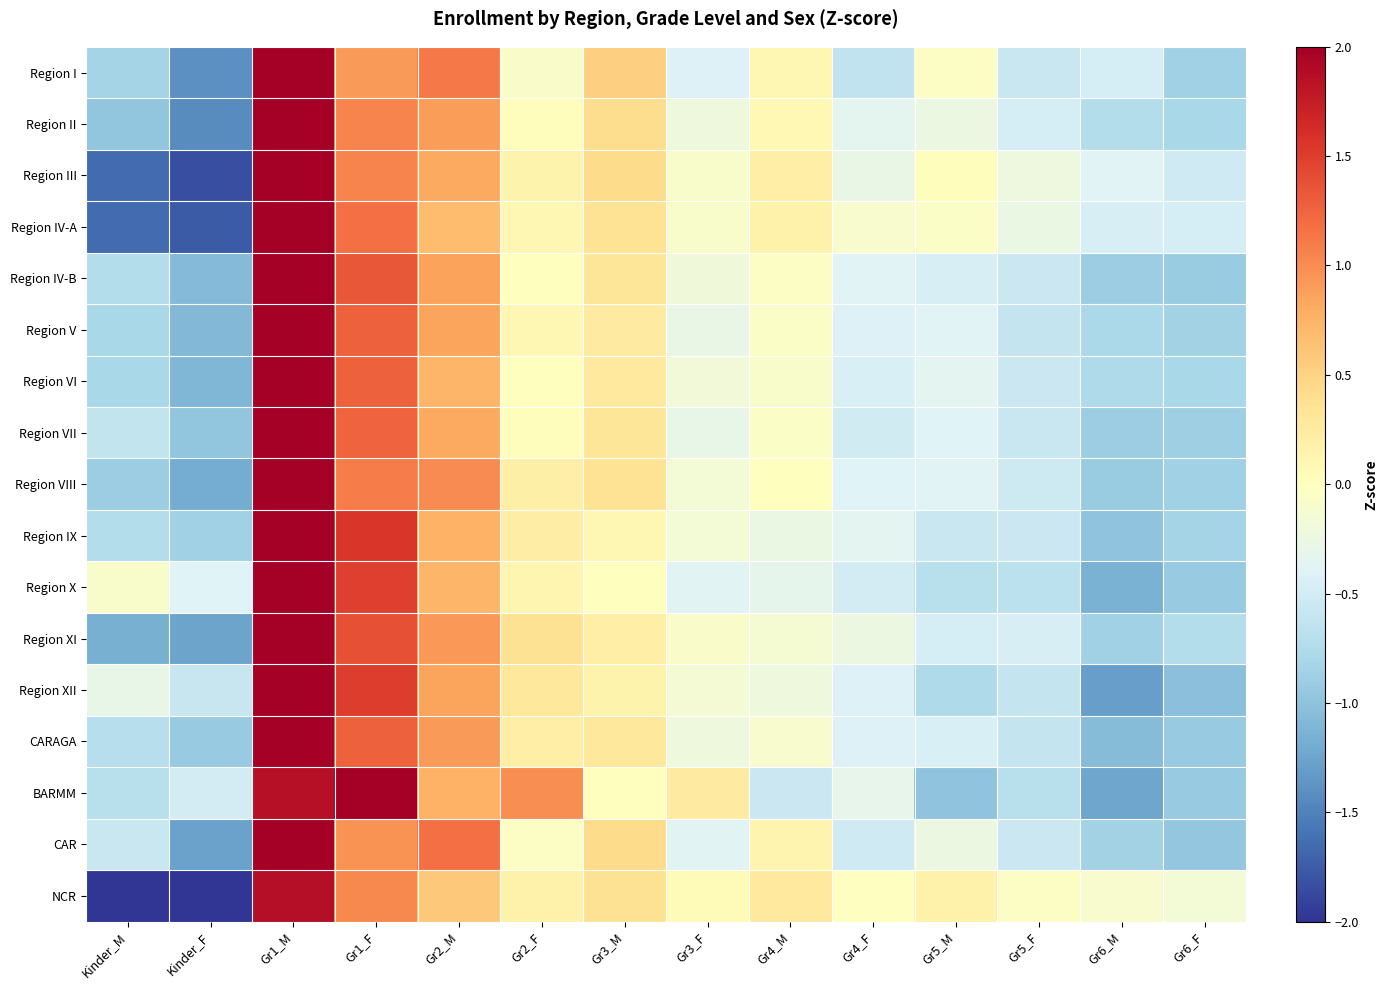

At how many categories does at least one series exceed 0?

8